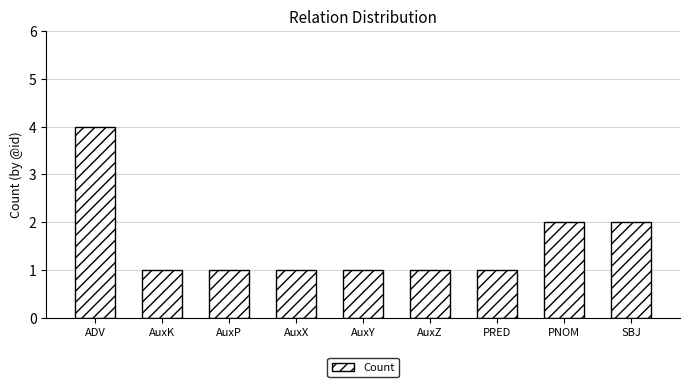

What is the ratio of the value at AuxY to the value at AuxX?

1.0